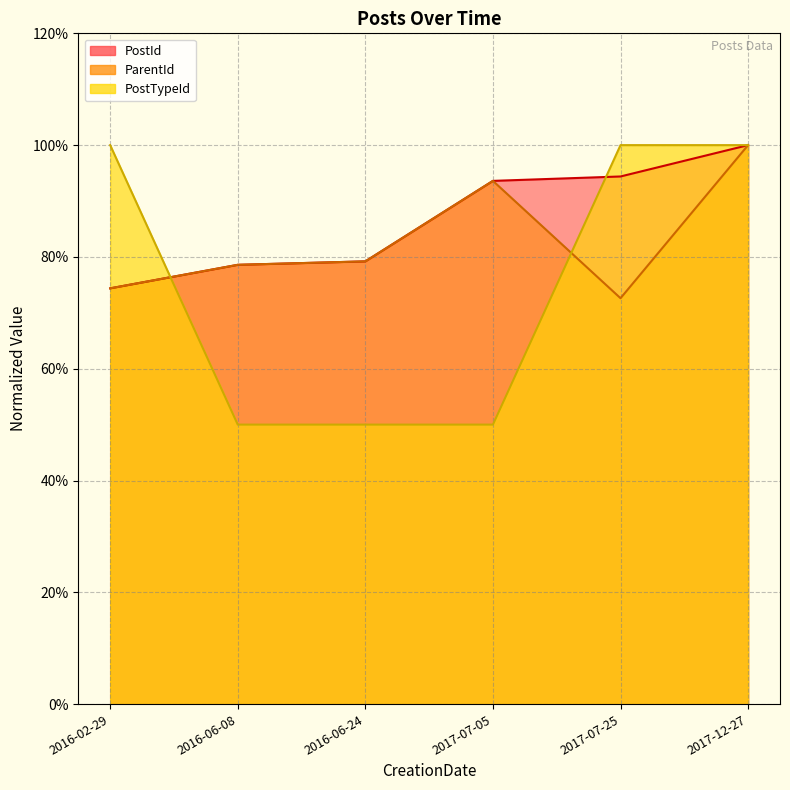

Which series ends up on top after the final intersection of ParentId and PostId?

PostId